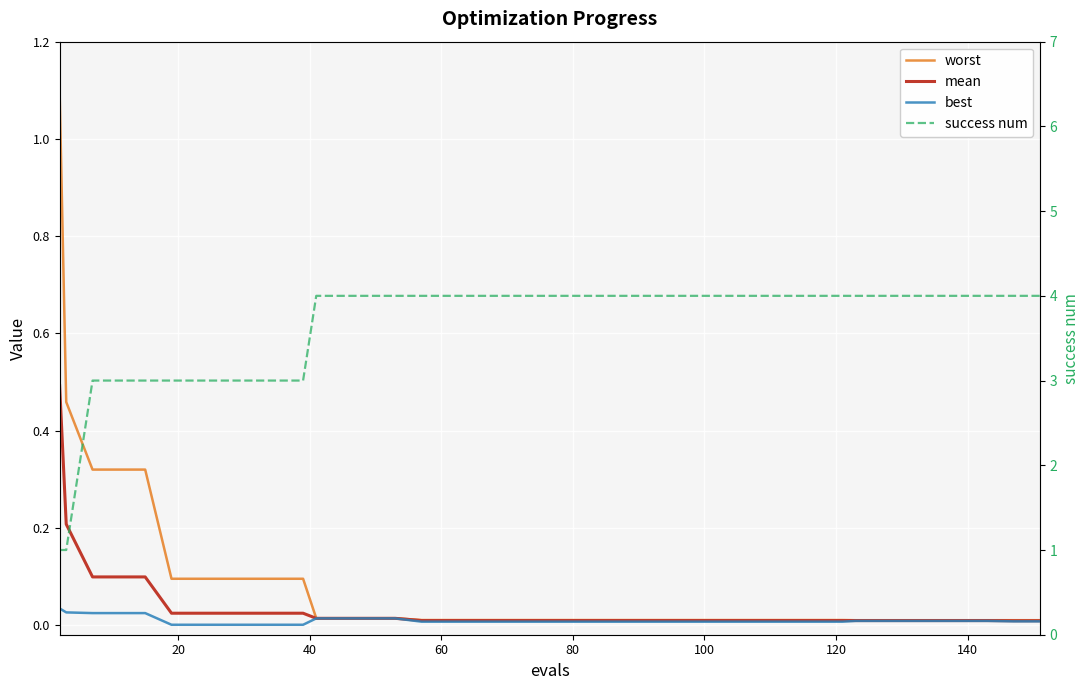

Rank the series by their maximum value, from highest to lowest.

success num, worst, mean, best